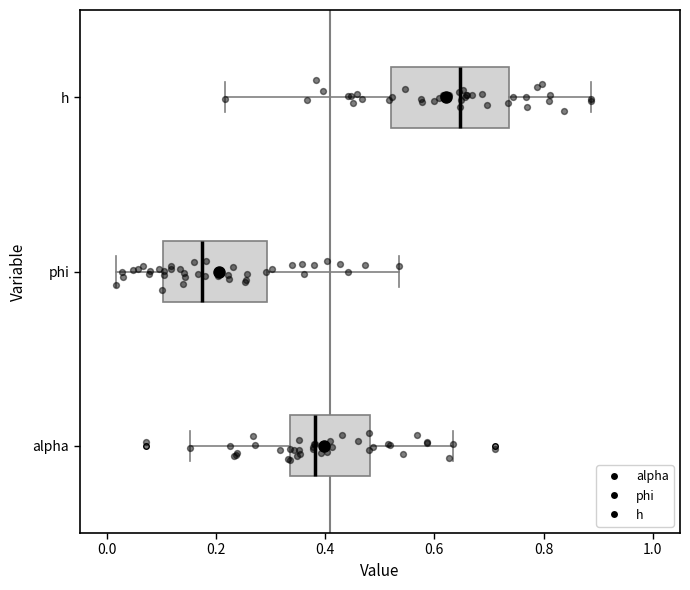

Comparing the boxes themselves (not the whiskers), which one is the widest?

h